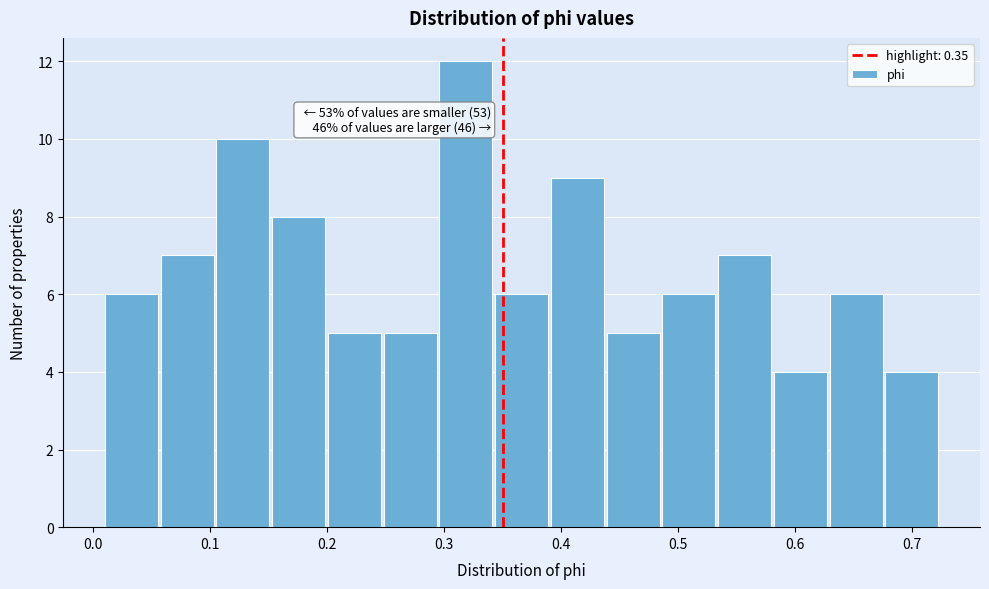

Over which range of the x-axis is the bar tallest?

0.30 to 0.34